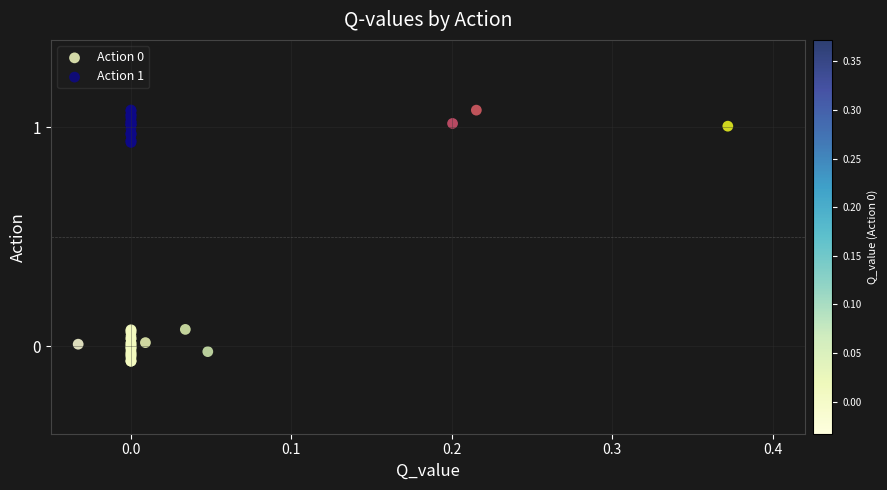

Which series contains the highest Y value?

Action 1